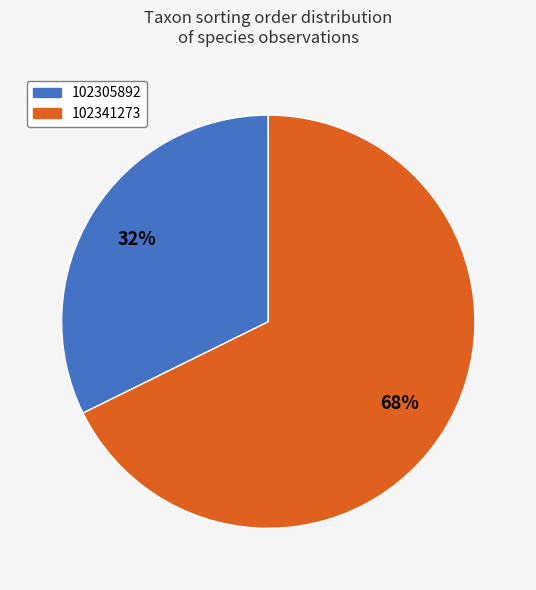

Between 102341273 and 102305892, which is larger?

102341273